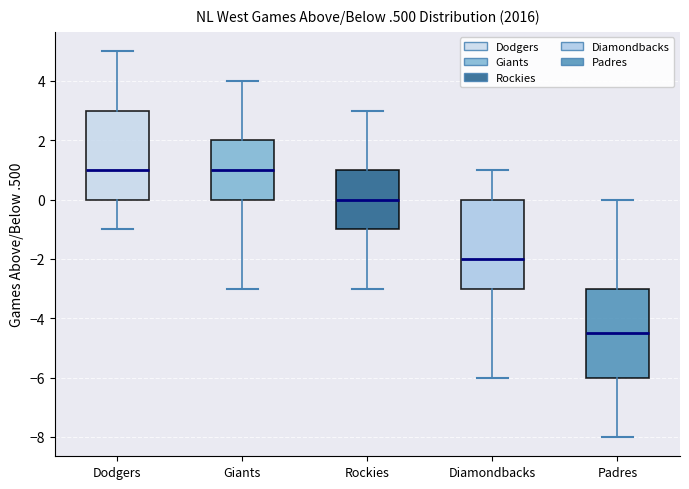

Where does the upper whisker of the box for Giants end on the y-axis? The values are not printed on the chart, so give them approximately, as read against the axis.

4.0